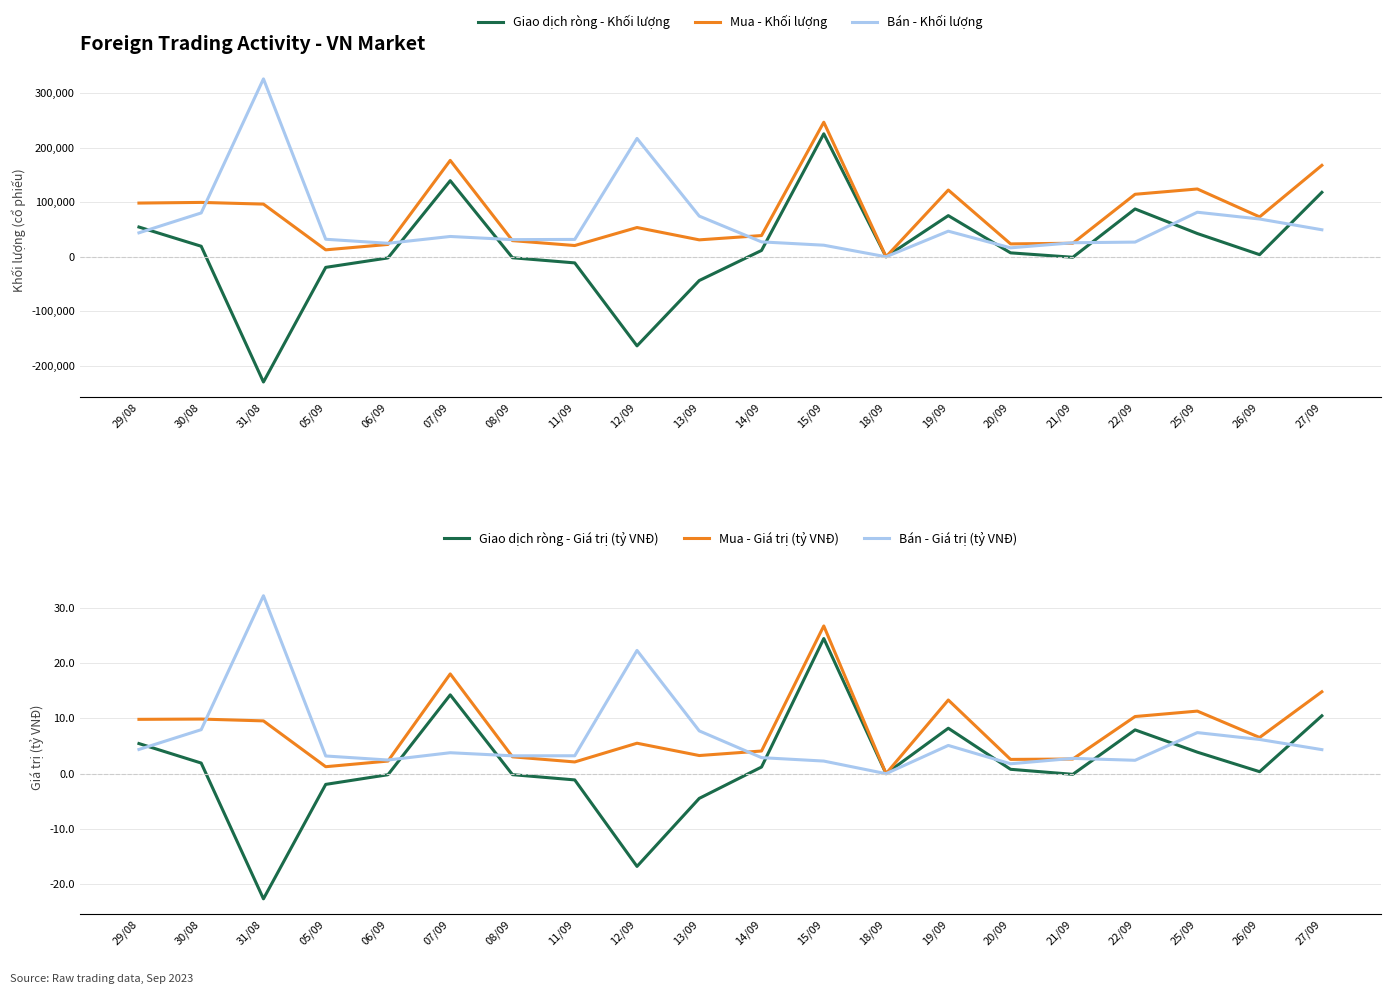

True or false: Giao dịch ròng - Giá trị (tỷ VNĐ) and Mua - Giá trị (tỷ VNĐ) cross at least once.

False